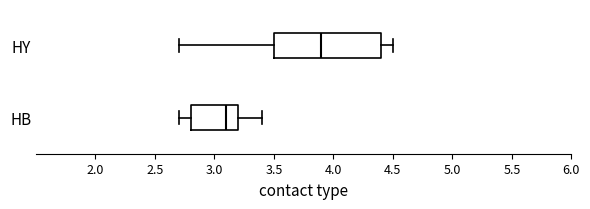

Where does the left whisker of the box for HB end on the x-axis? The values are not printed on the chart, so give them approximately, as read against the axis.

2.7